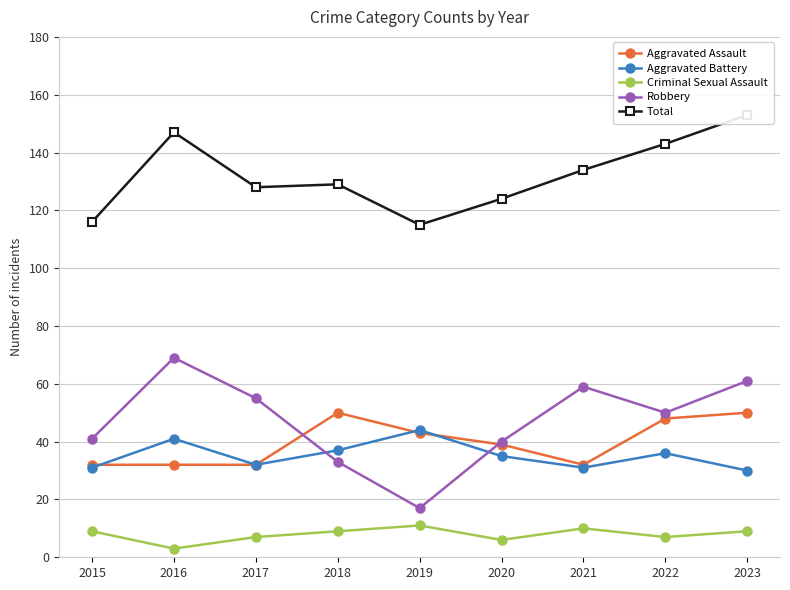

How many lines are shown in the chart?

5